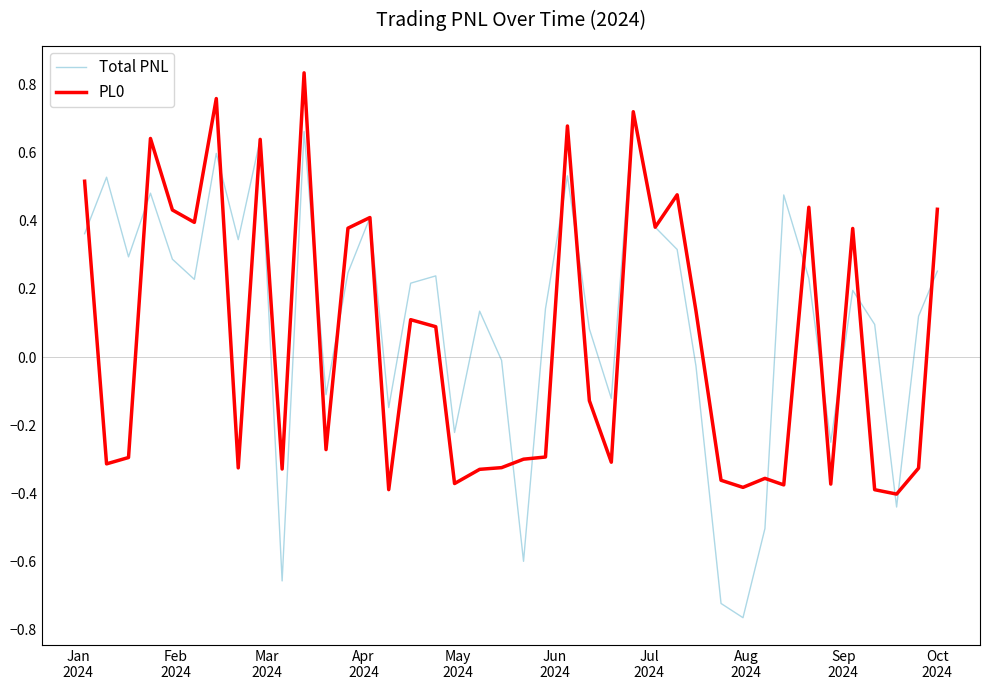

At which label does Total PNL first exceed 0?

Jan
2024